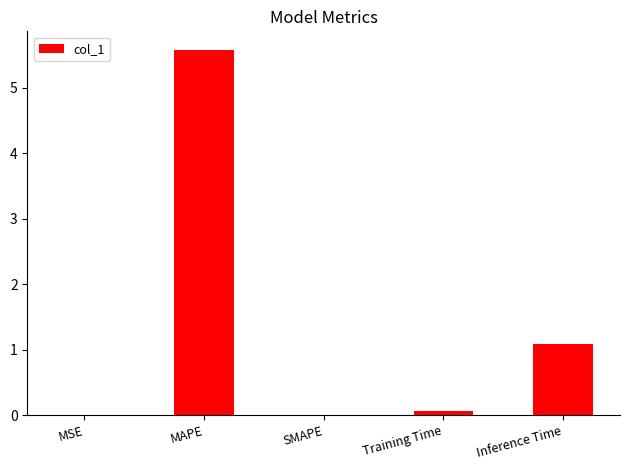

What is the sum of all values?

6.7